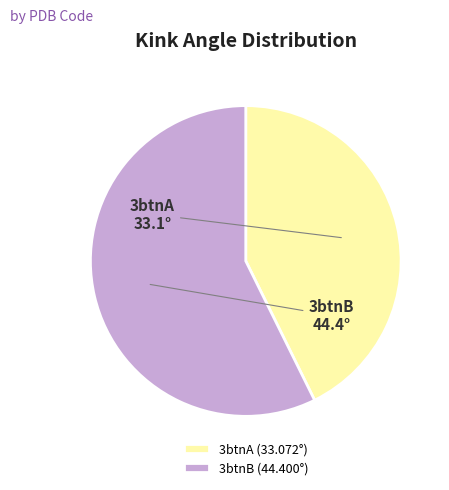

Is it true that 3btnB is 57% of the pie?

True